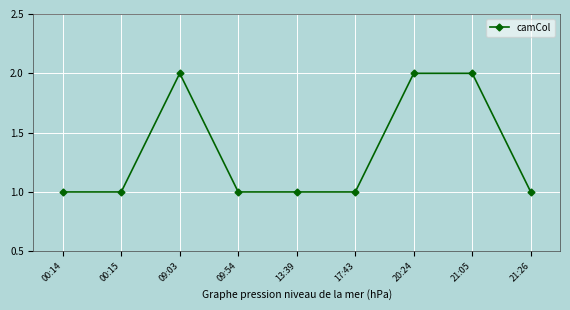

How many data points does each series have?

9